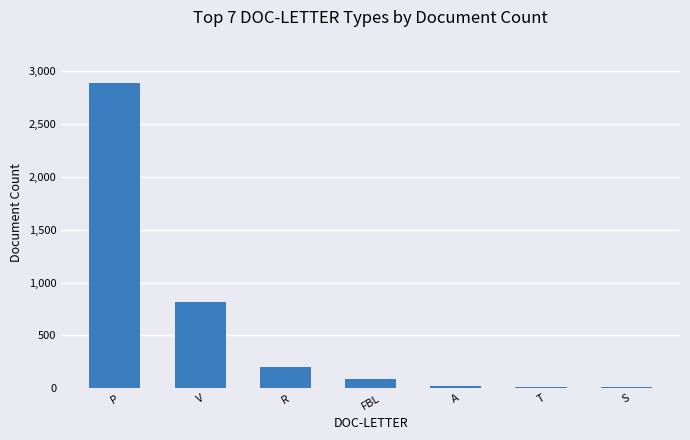

Which has a higher value, T or FBL?

FBL